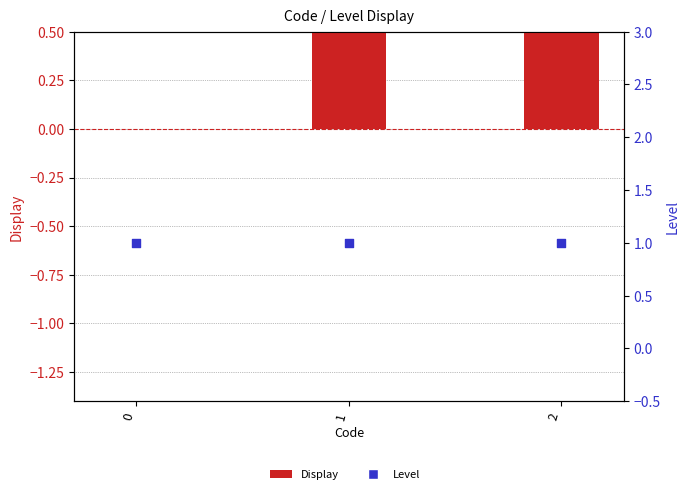

Which series reaches the minimum Y coordinate?

Display